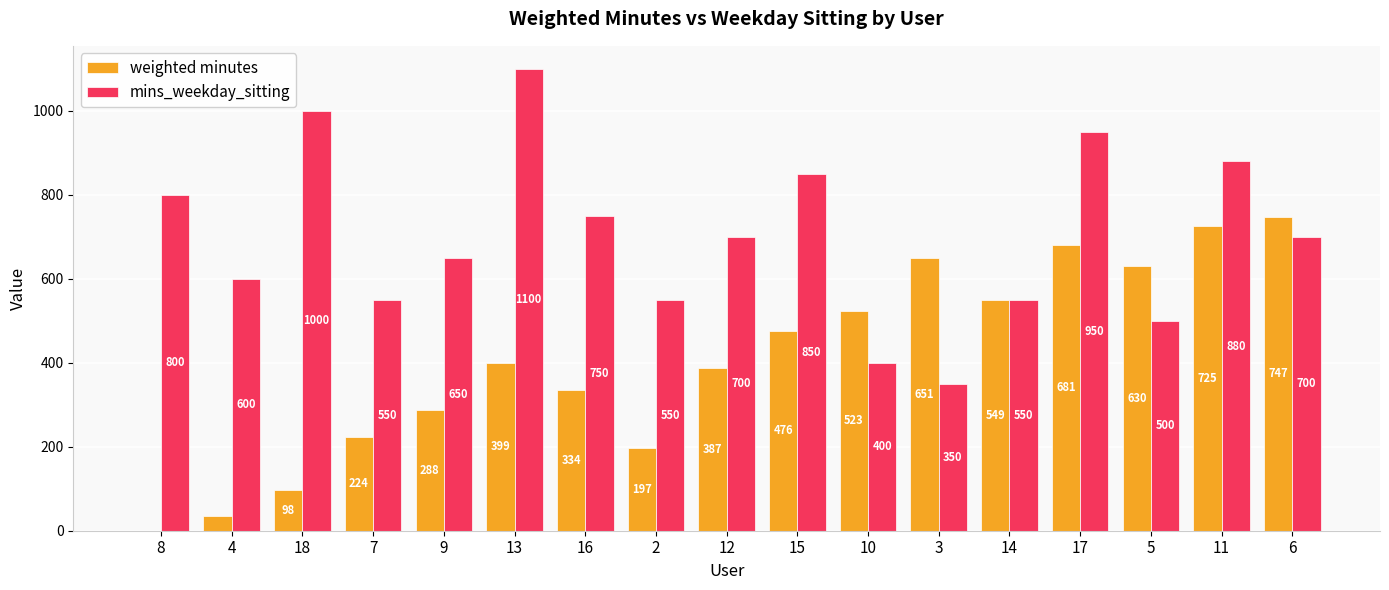

Are the bars horizontal?

No